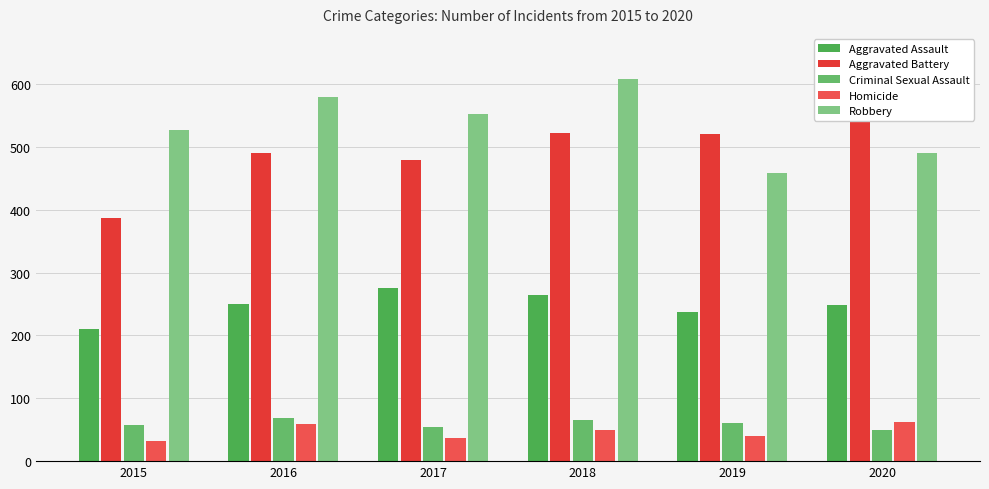

What is the sum of the Criminal Sexual Assault values at 2015 and 2017?

113